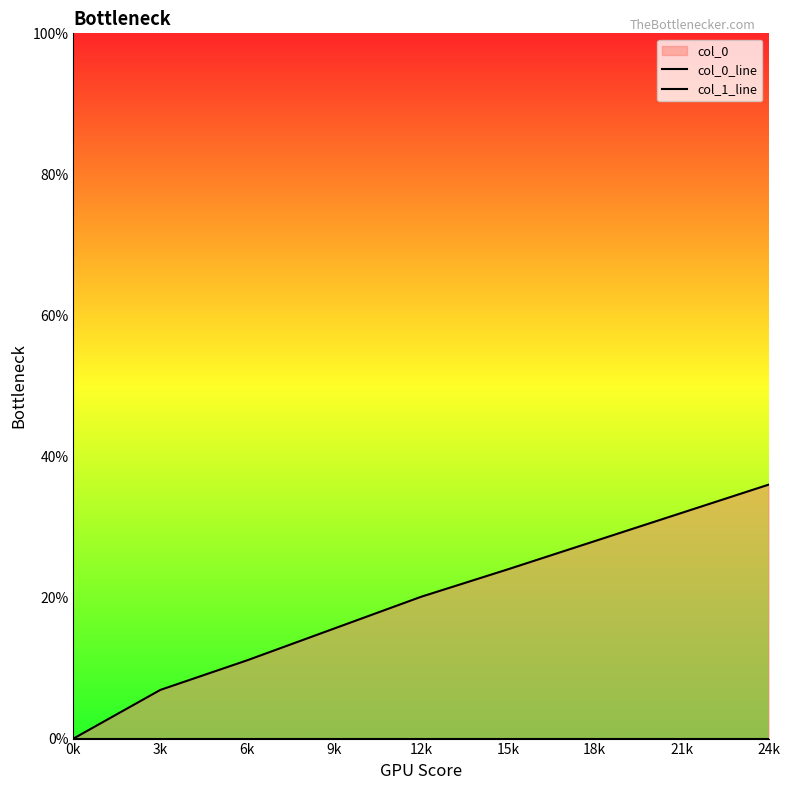

Does the chart have visible grid lines?

No